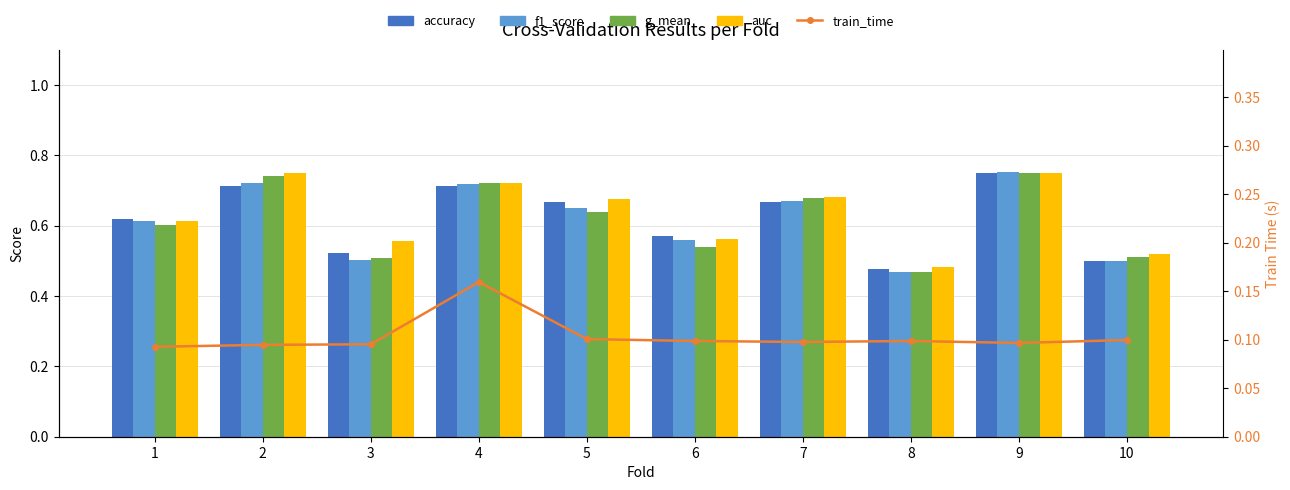

Reading right to left, extract all data points from this chart.

accuracy: 10=0.5	9=0.8	8=0.5	7=0.7	6=0.6	5=0.7	4=0.7	3=0.5	2=0.7	1=0.6
f1_score: 10=0.5	9=0.8	8=0.5	7=0.7	6=0.6	5=0.7	4=0.7	3=0.5	2=0.7	1=0.6
g_mean: 10=0.5	9=0.8	8=0.5	7=0.7	6=0.5	5=0.6	4=0.7	3=0.5	2=0.7	1=0.6
auc: 10=0.5	9=0.8	8=0.5	7=0.7	6=0.6	5=0.7	4=0.7	3=0.6	2=0.8	1=0.6
train_time: 10=0.1	9=0.1	8=0.1	7=0.1	6=0.1	5=0.1	4=0.2	3=0.1	2=0.1	1=0.1